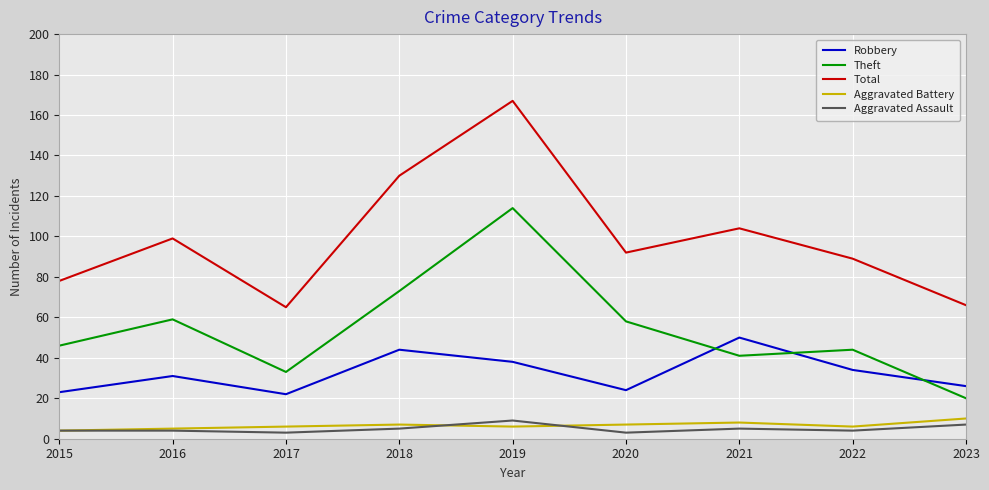

What is the difference between the Aggravated Assault values at 2021 and 2015?

1